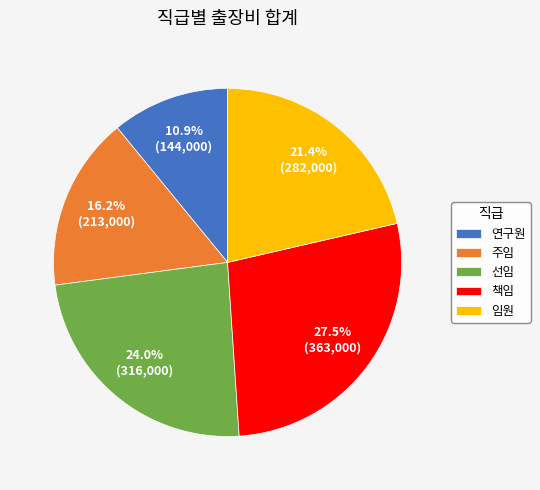

Does any single category account for the majority?

No